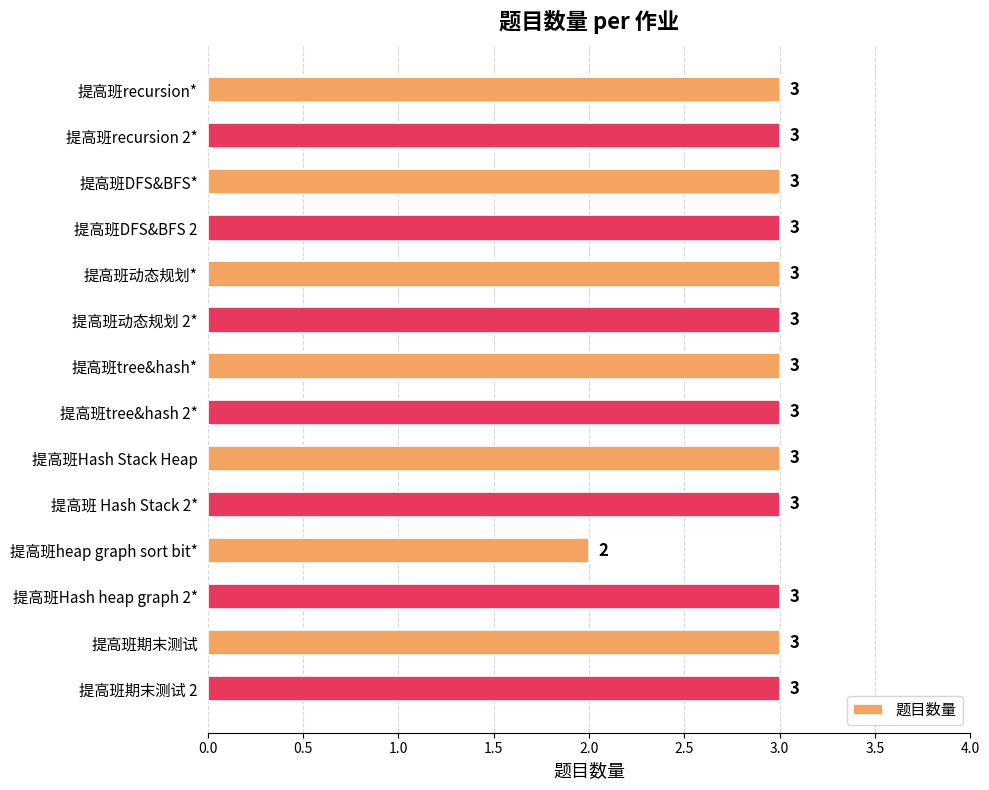

Does the chart contain any negative values?

No